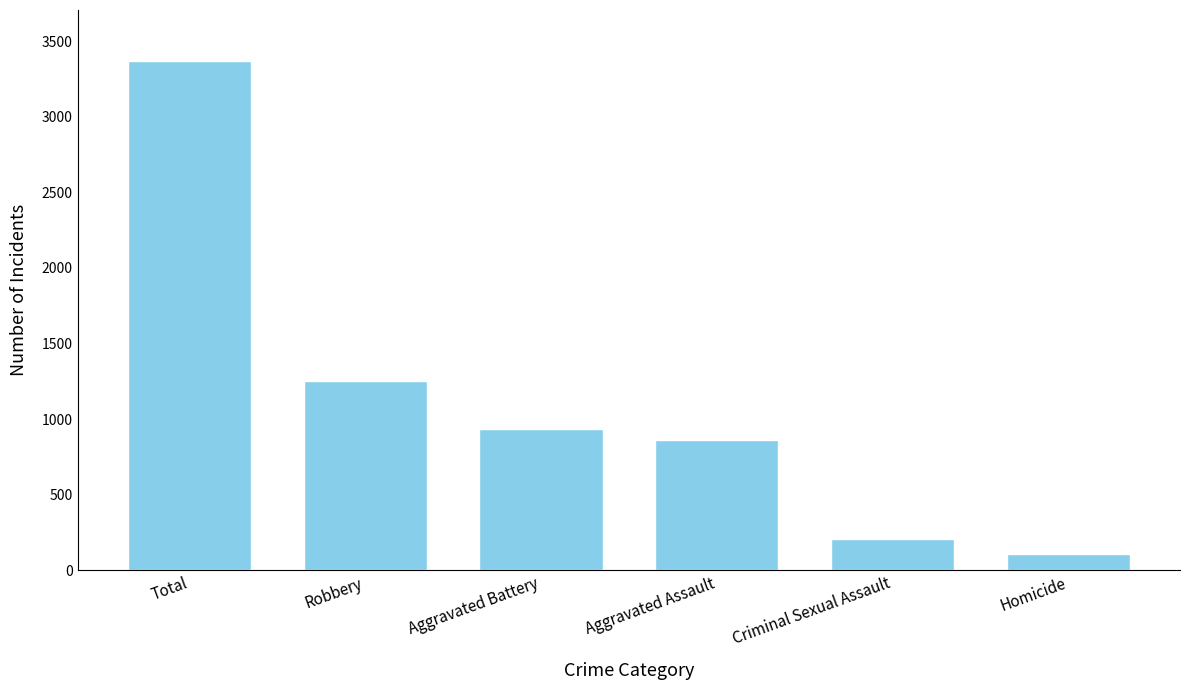

The value at Aggravated Assault is 863. True or false?

True